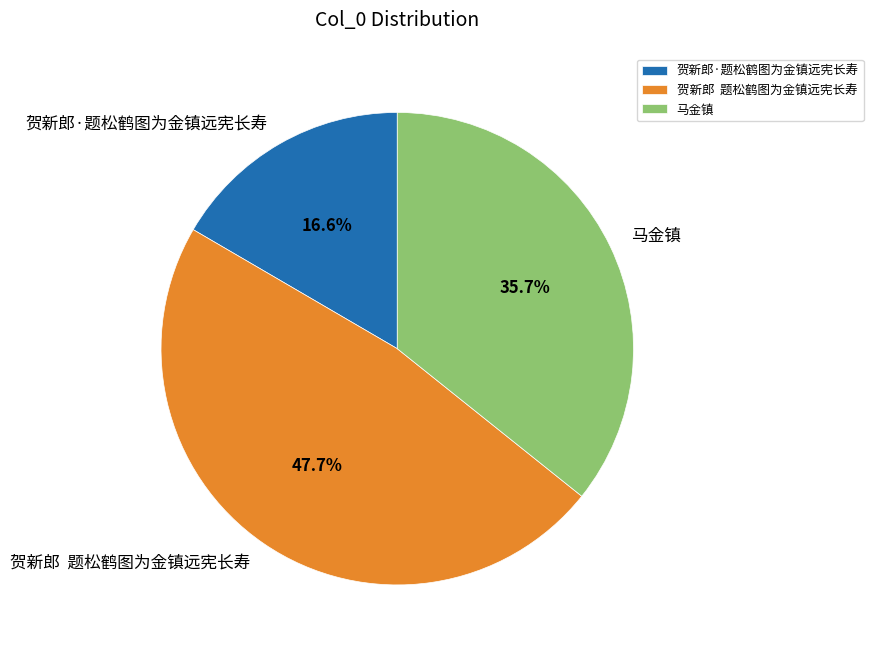

Is there any slice that represents more than half of the pie?

No